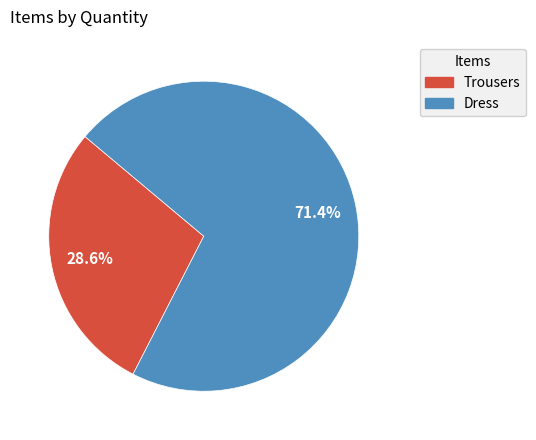

To the nearest percent, what percentage of the pie is Dress?

71%